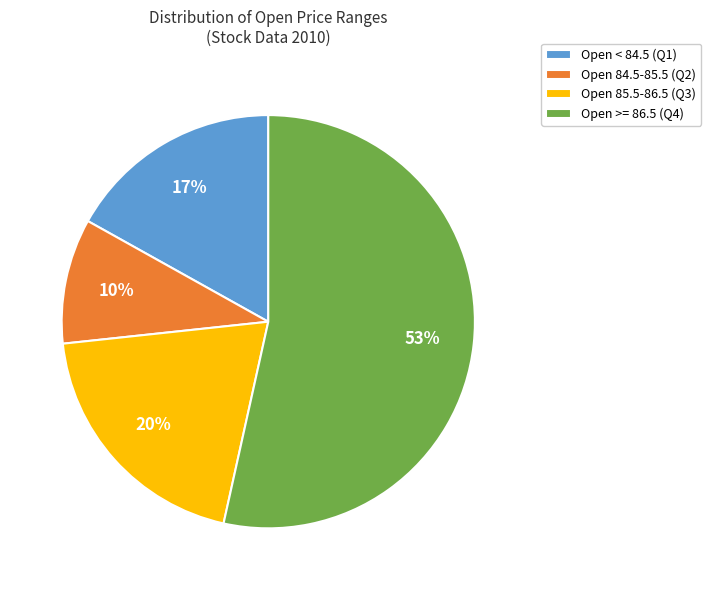

Is the sum of Open >= 86.5 (Q4) and Open 85.5-86.5 (Q3) greater than half?

Yes